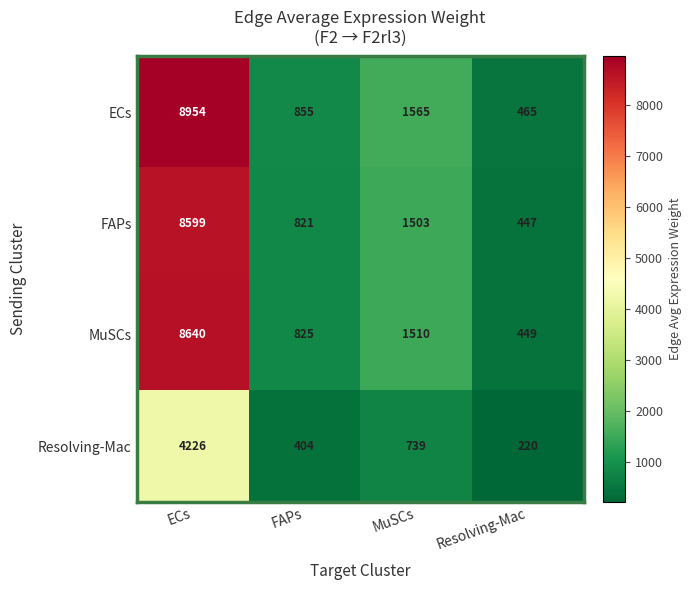

What is the smallest value displayed?

220